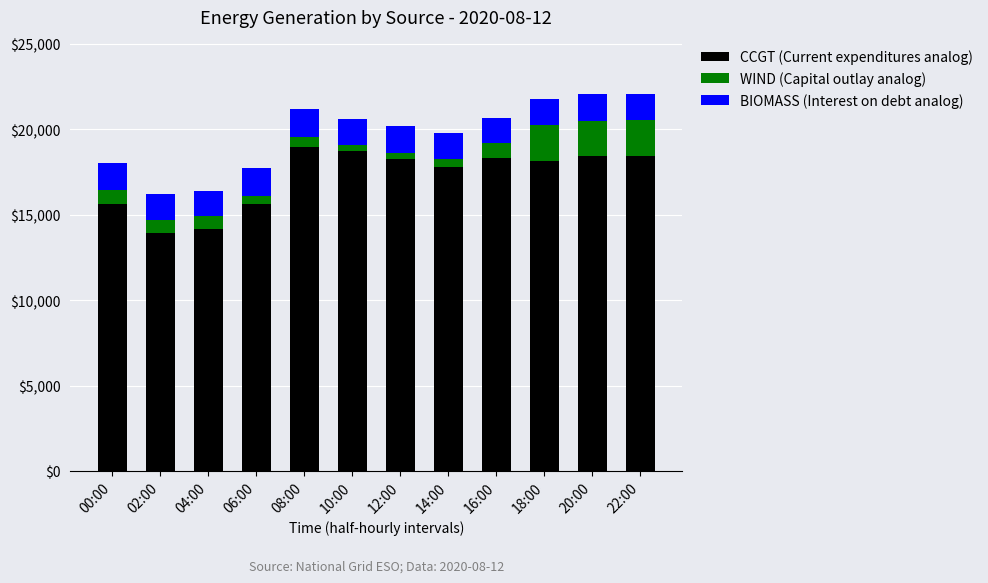

What is the total value across all series at 02:00?

16212